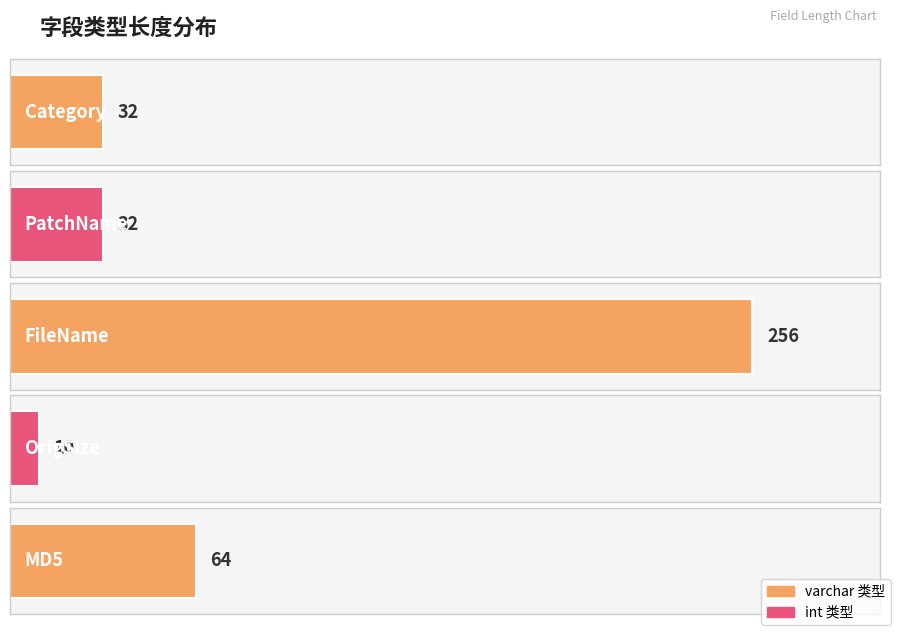

What is the sum of all values?

394